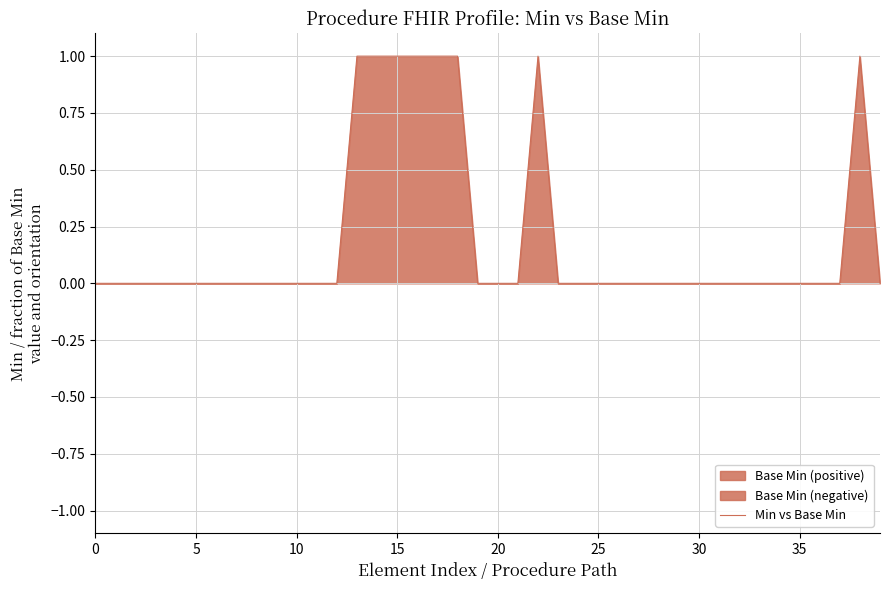

True or false: the data has more than 2 interior local peaks.

False